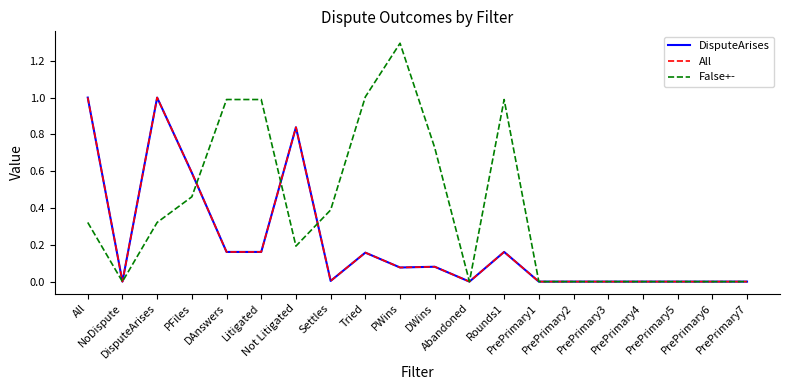

How many interior local valleys does the DisputeArises series have?

4